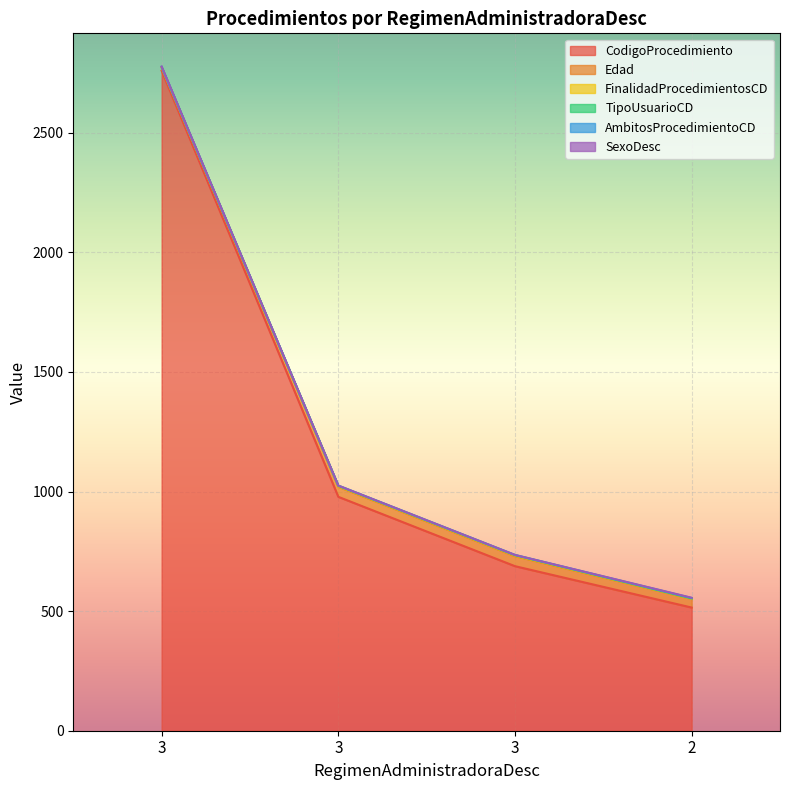

True or false: Edad and FinalidadProcedimientosCD intersect in this chart.

False